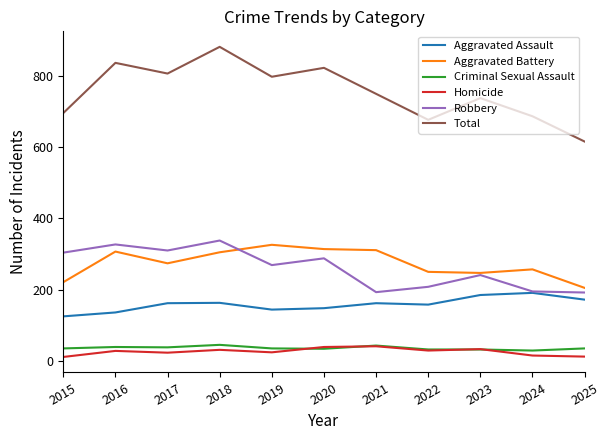

What is the maximum value for Total?

882